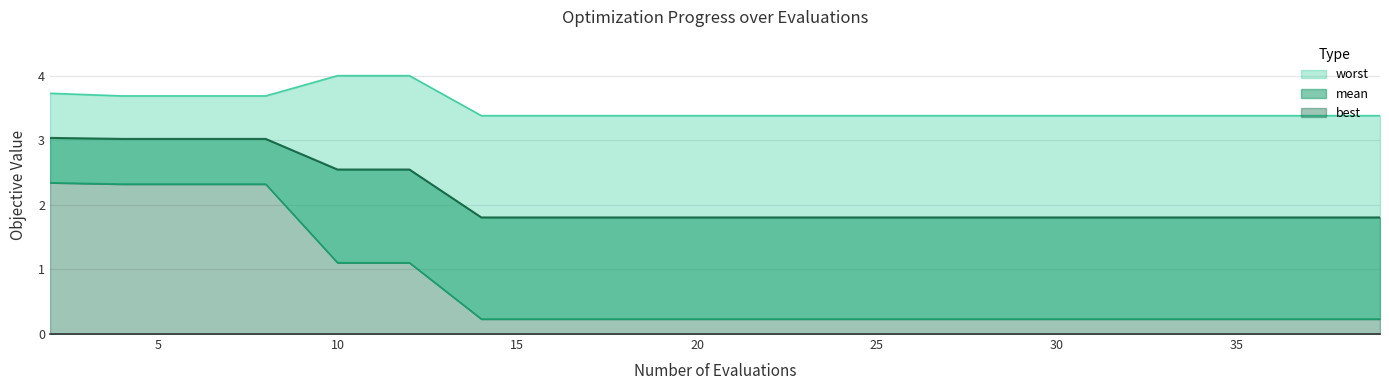

Which series has the largest total across all categories?

worst